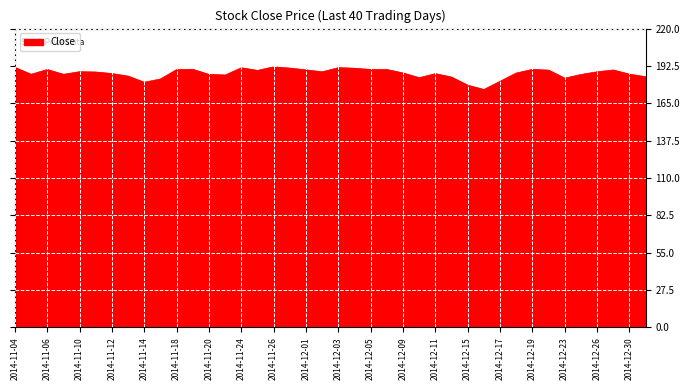

What is the greatest value displayed?

191.9